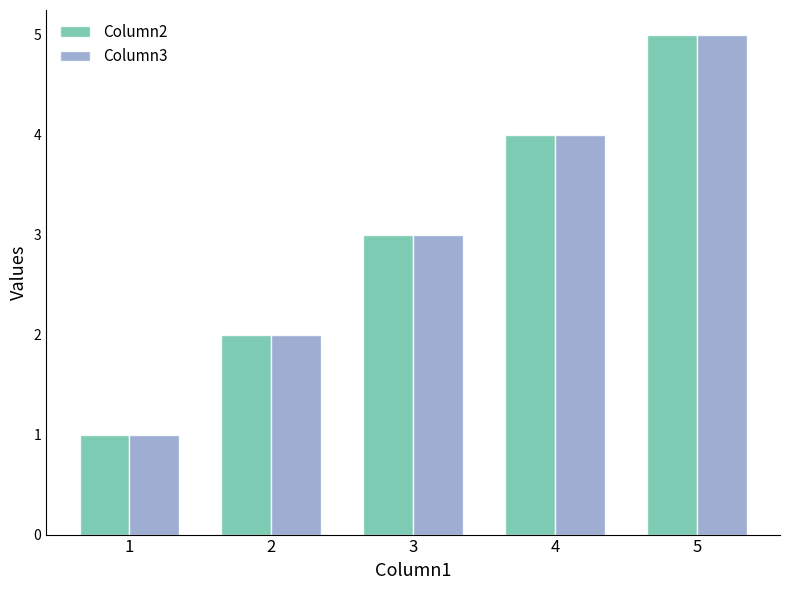

Rank the categories by Column3 value from lowest to highest.

1, 2, 3, 4, 5